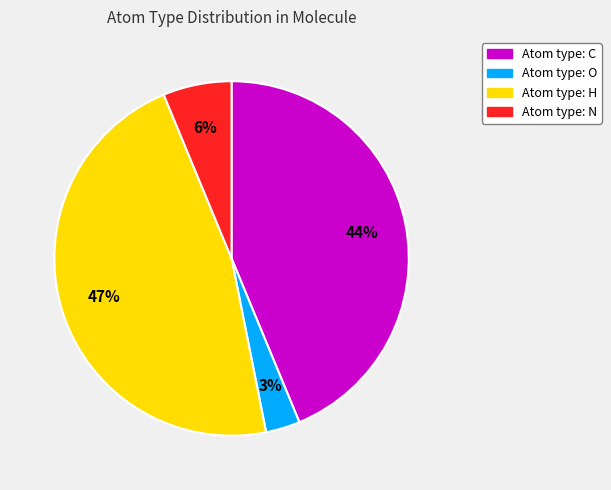

Is there a majority slice in this chart?

No